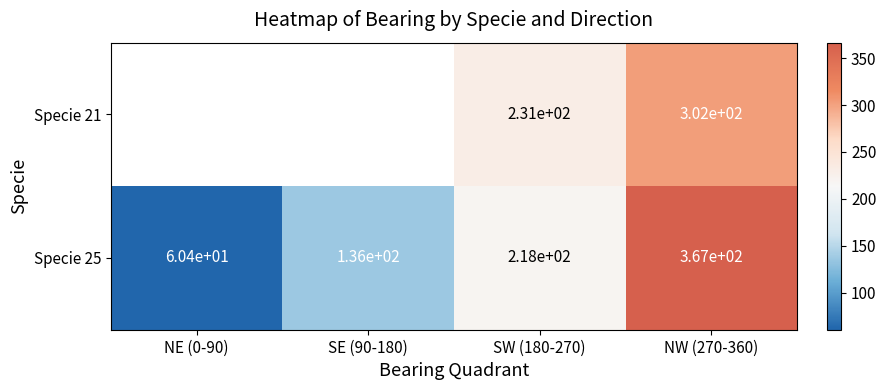

At which category does the chart reach its peak across all series?

NW (270-360)